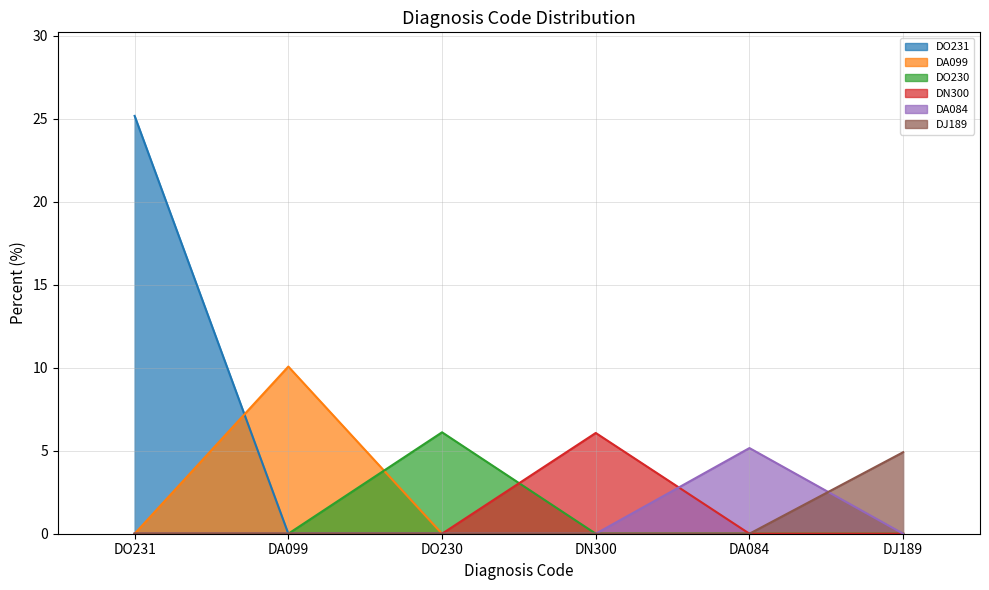

What is the change in value from DO230 to DJ189?

-1.2